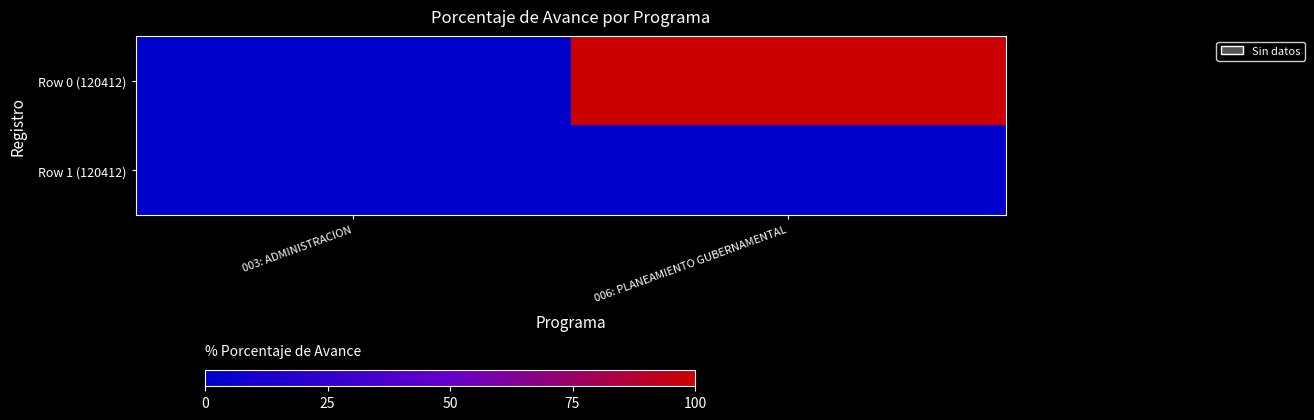

Which category has the highest value across all series?

006: PLANEAMIENTO GUBERNAMENTAL